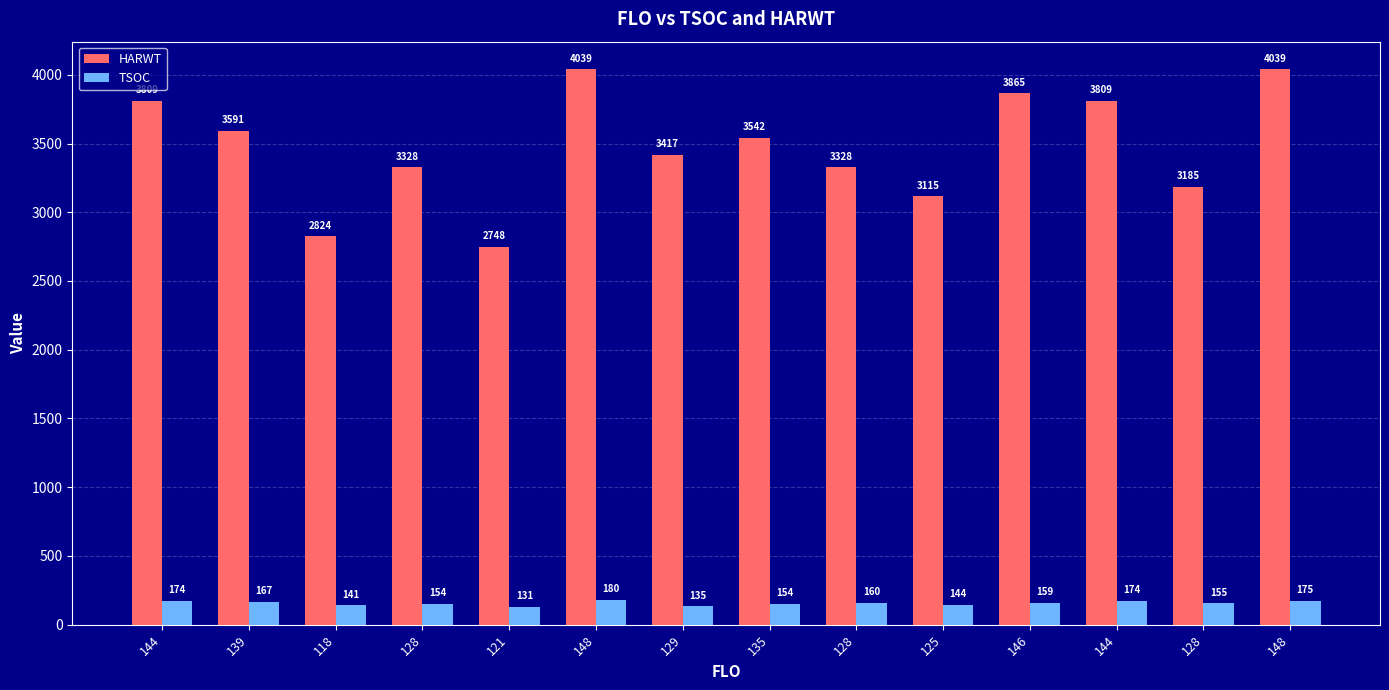

What are all the series names shown in the legend?

HARWT, TSOC